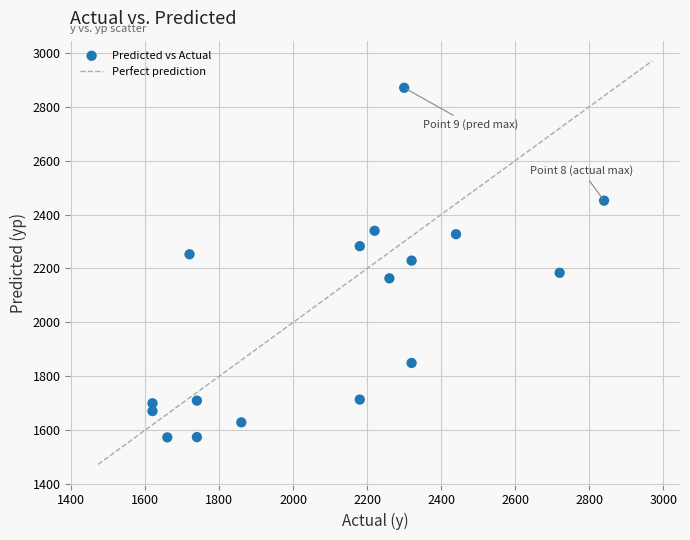

What is the range of Y values (max minus min)?

1297.0